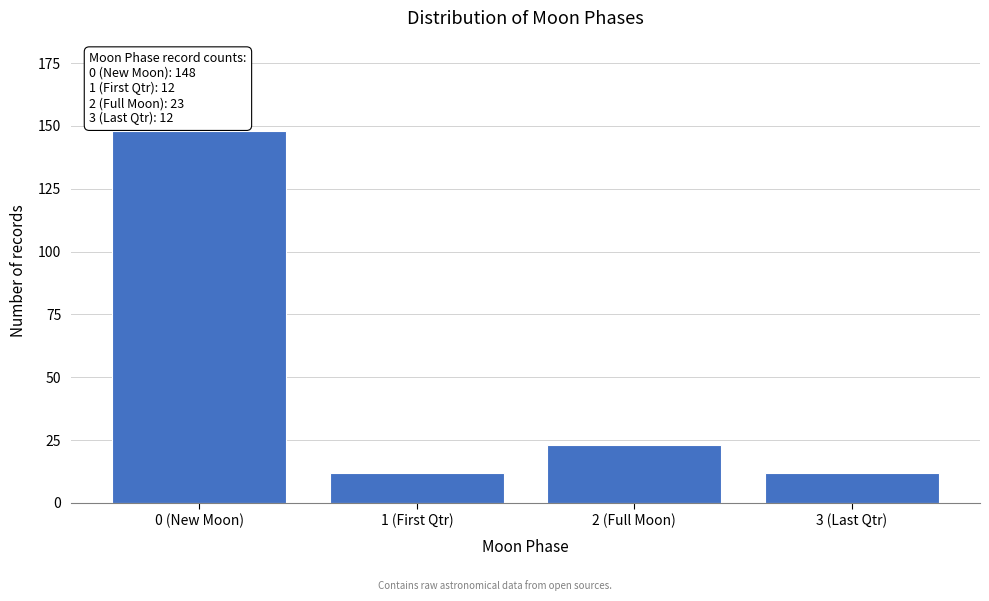

Reading right to left, list all the values displayed in this chart.

3 (Last Qtr)=12	2 (Full Moon)=23	1 (First Qtr)=12	0 (New Moon)=148